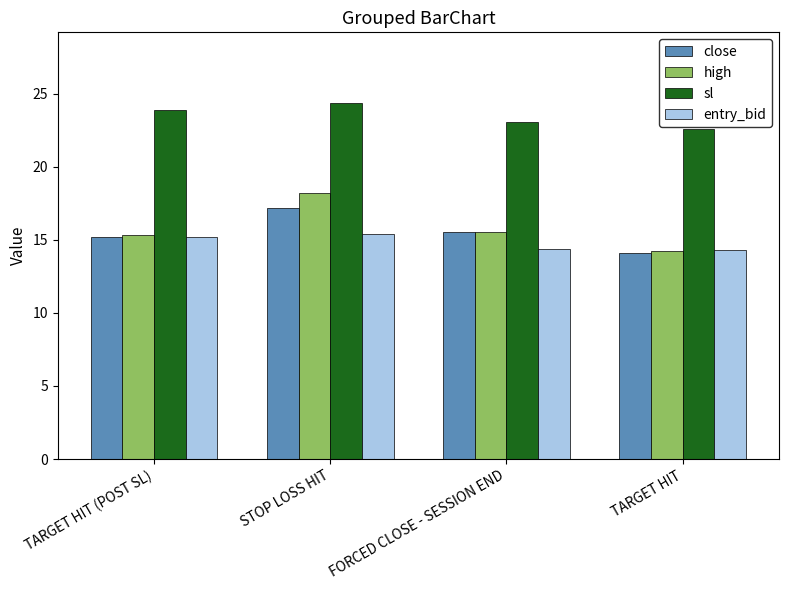

Read the high value at TARGET HIT.

14.2